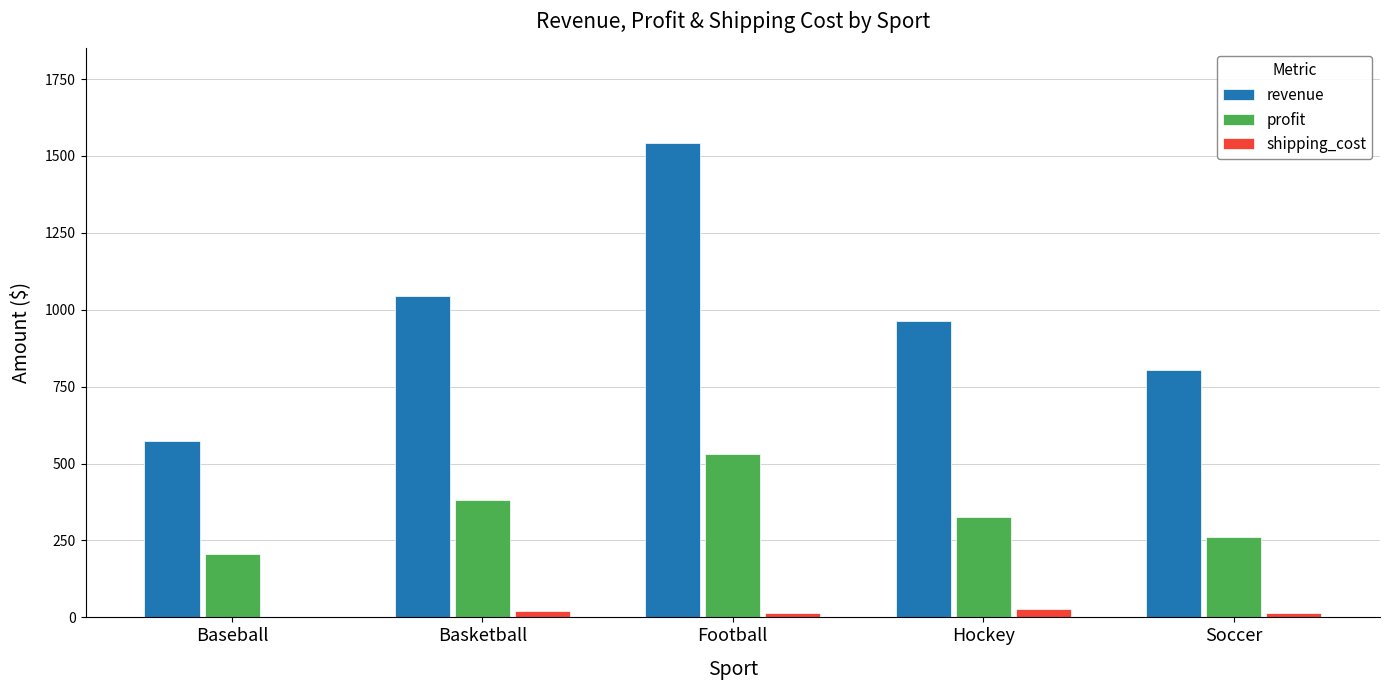

At which category does the chart reach its peak across all series?

Football